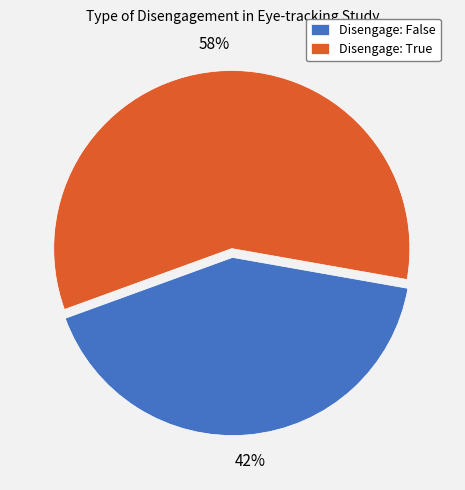

Is there any slice that represents more than half of the pie?

Yes